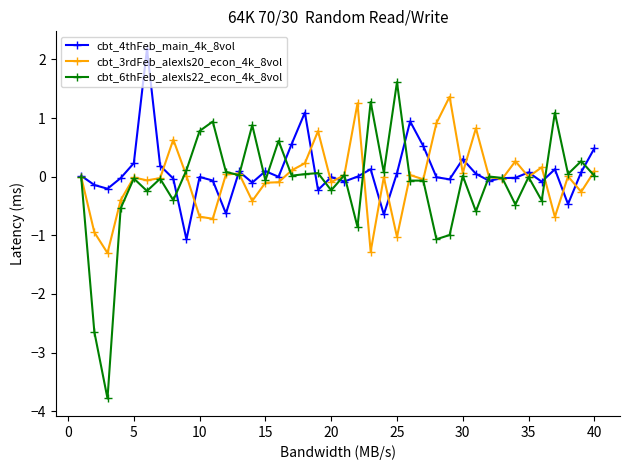

What is the minimum value for cbt_3rdFeb_alexls20_econ_4k_8vol?

-1.3